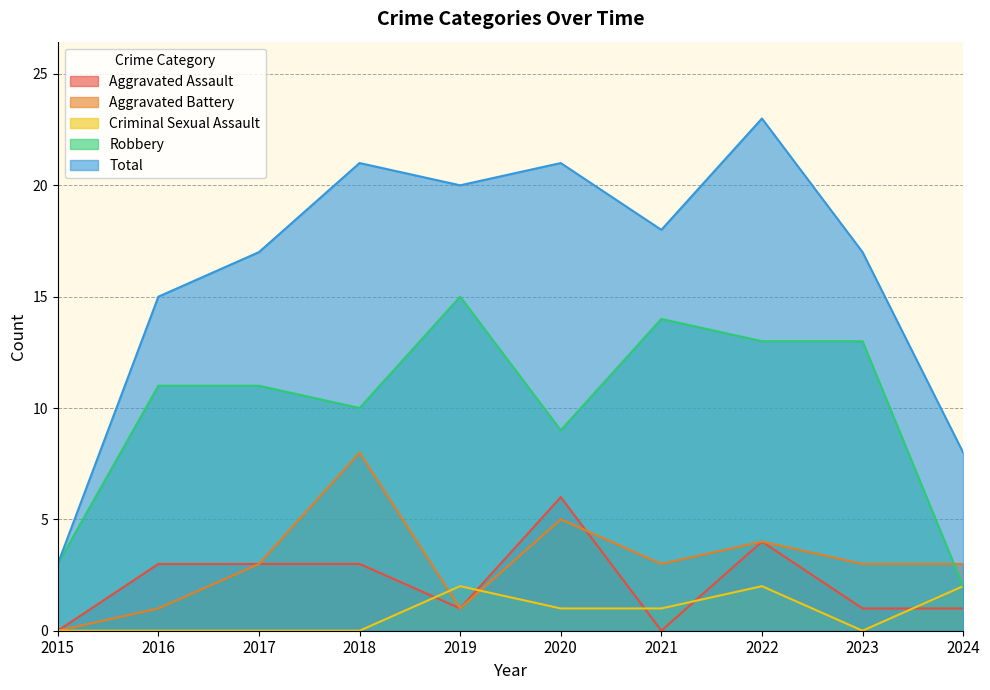

At which category does Aggravated Assault reach its first local valley?

2019